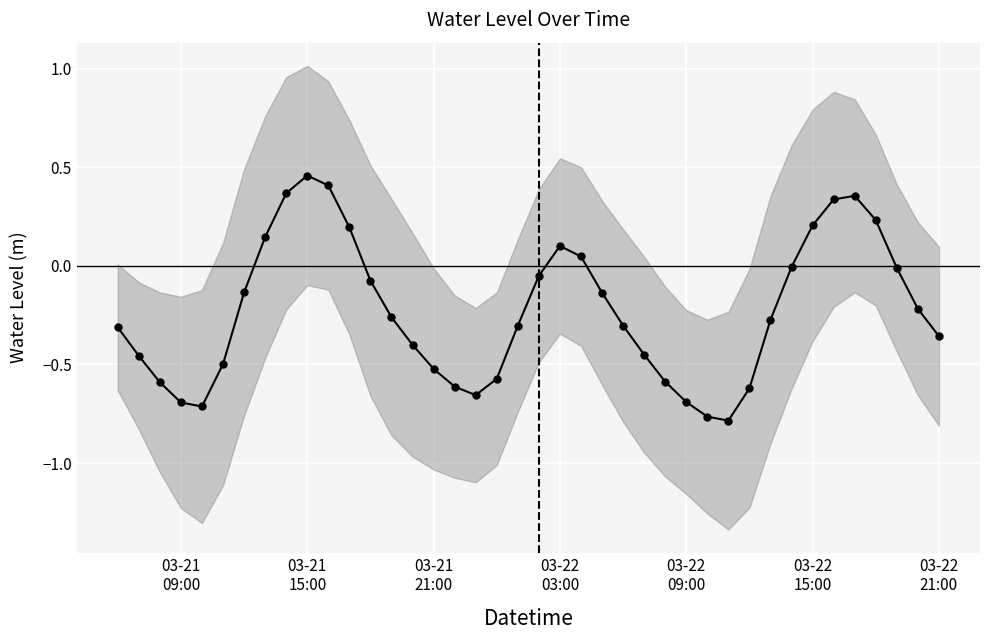

How many points are lower than both their immediate neighbors (excluding endpoints)?

3